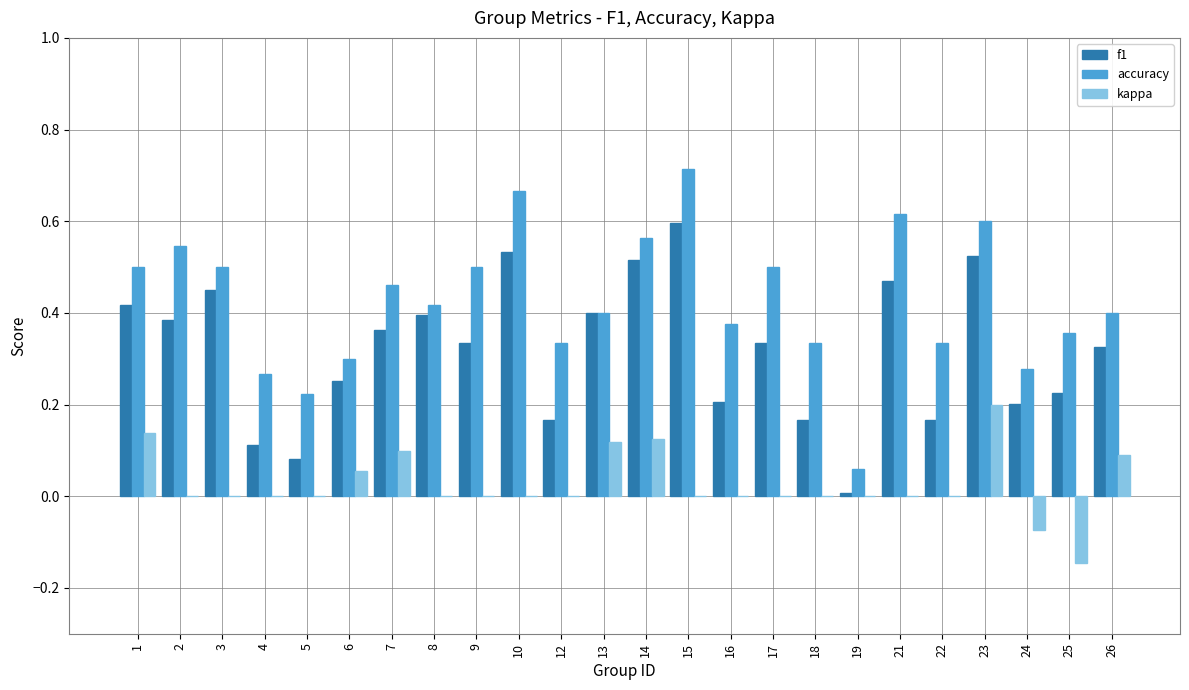

Which category has the highest value in the kappa series?

23